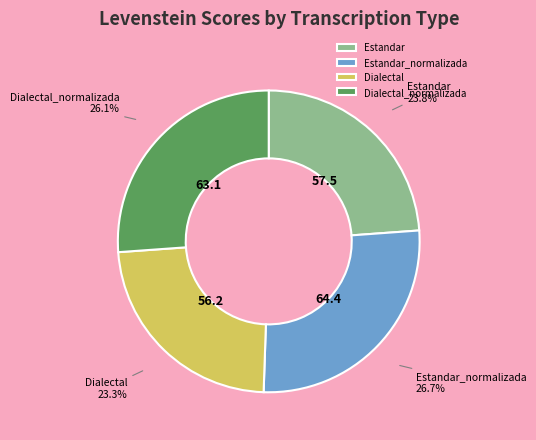

To the nearest percent, what is the average slice percentage?

25%